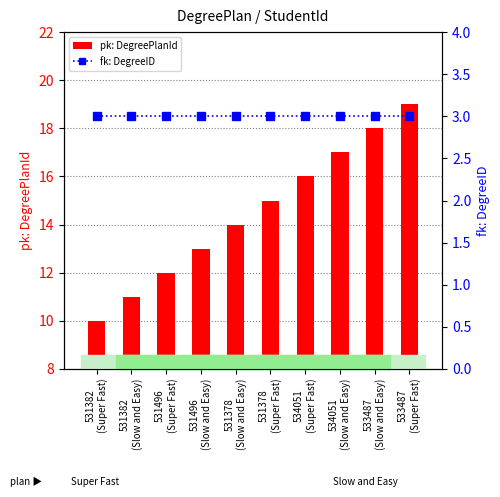

What is the minimum value shown in the chart?

3